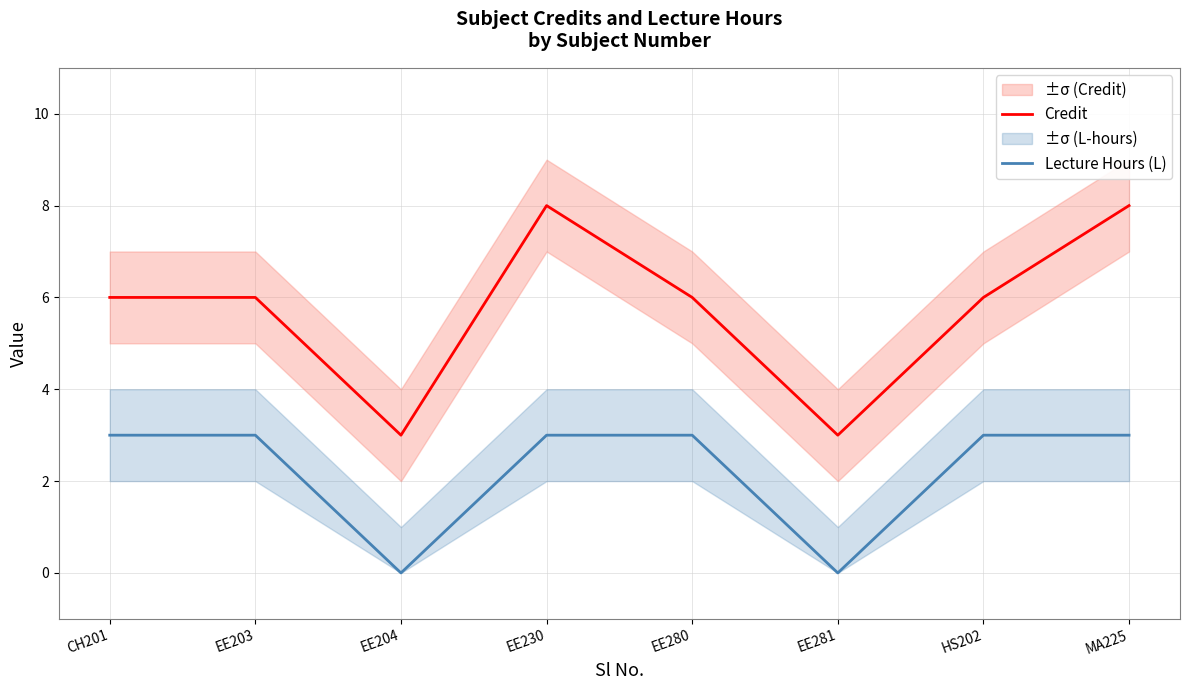

What is the average value of the Credit series?

6